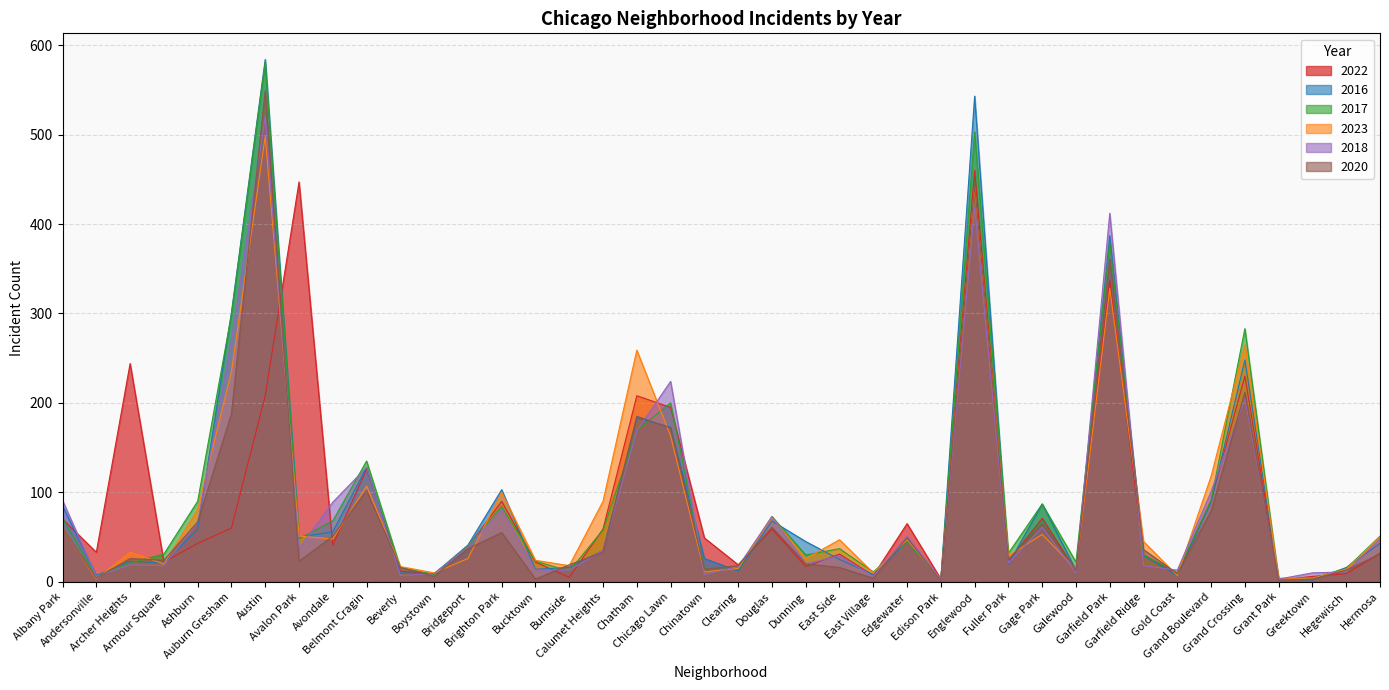

Does the chart display data point markers on the line(s)?

No